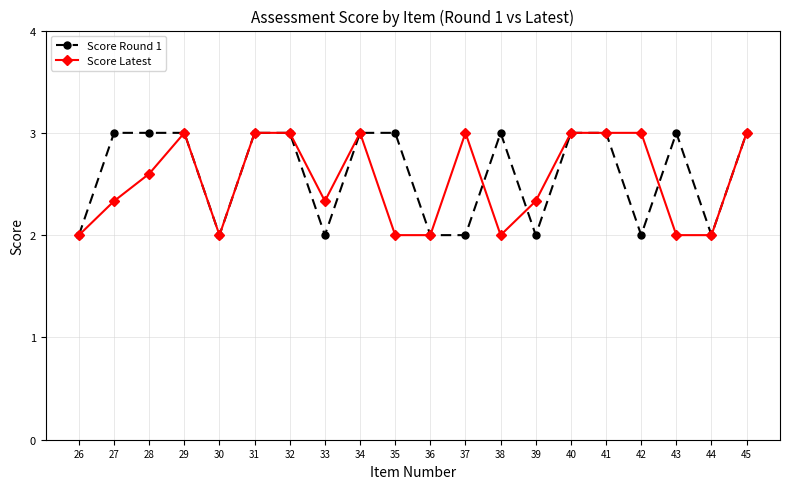

Does the chart display data point markers on the line(s)?

Yes